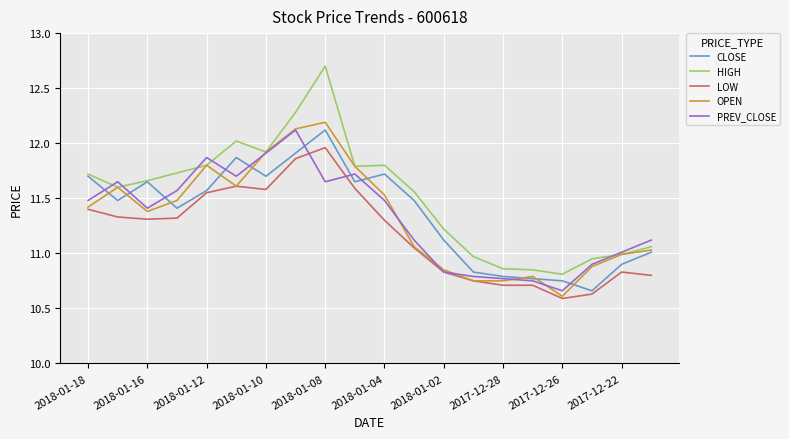

Which series has the largest range (max minus min)?

HIGH